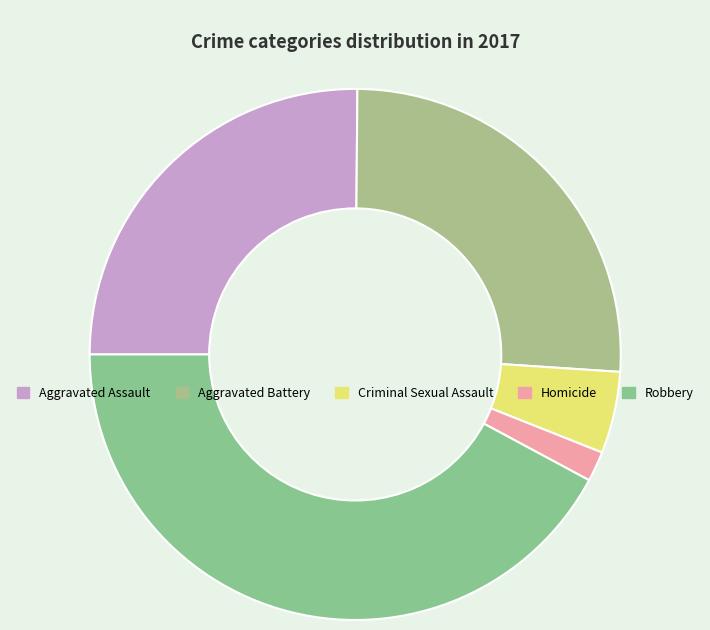

What portion of the pie excludes Aggravated Assault?

74.9%